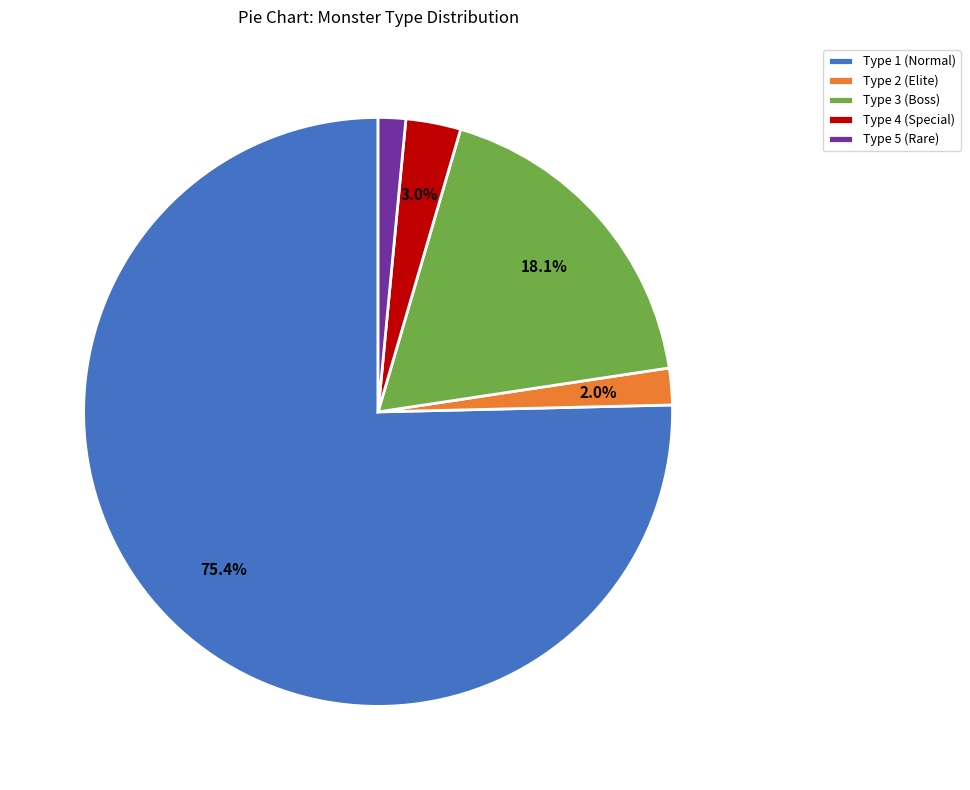

Approximately how many times larger is the value at Type 5 (Rare) compared to Type 4 (Special)?

0.5